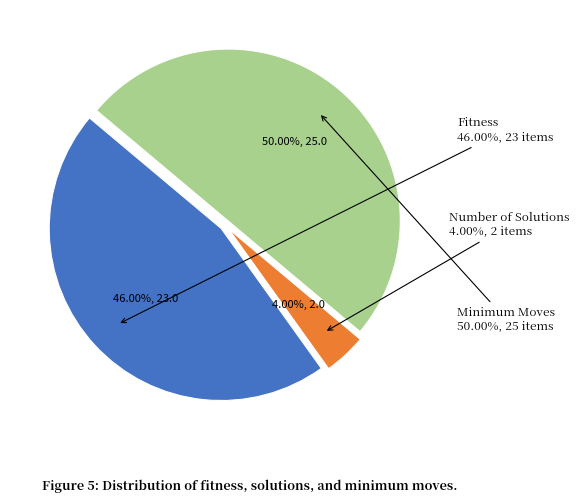

Does any single category account for the majority?

No